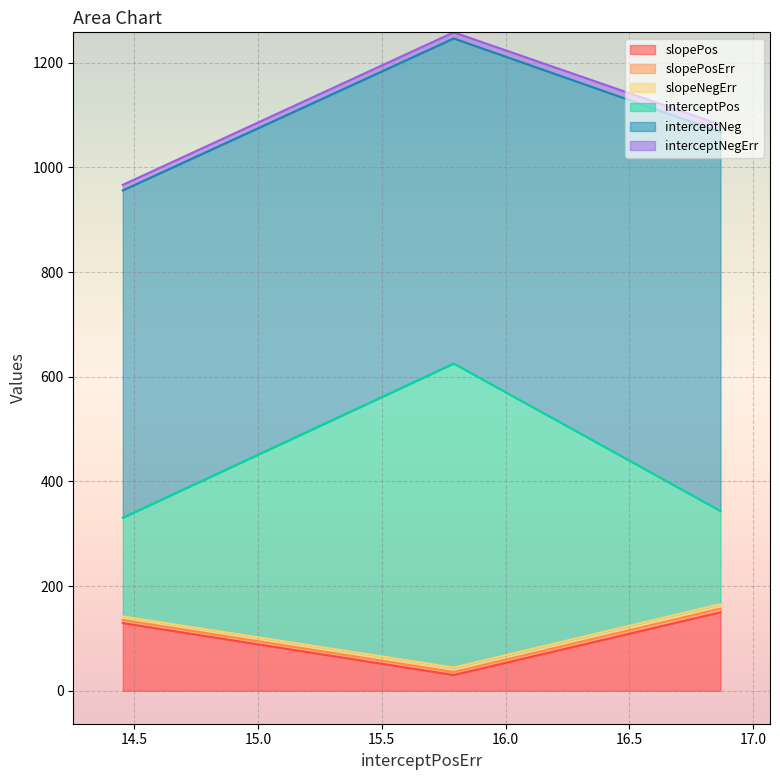

Rank the categories by interceptNeg value from highest to lowest.

16.86886568793019, 14.453283486746999, 15.790581251676052